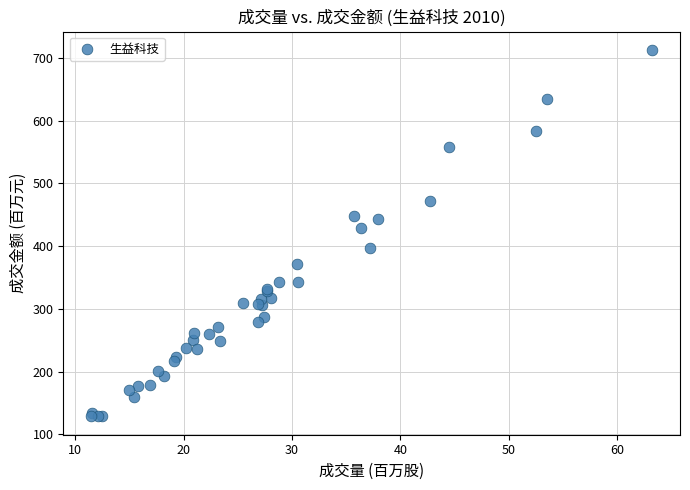

What Y value in the scatter plot is closest to 420?

428.6